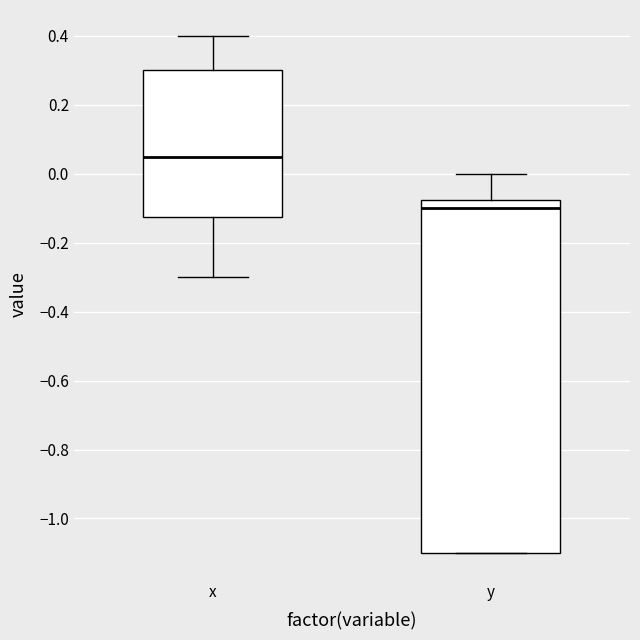

Which box's median line is the lowest?

y